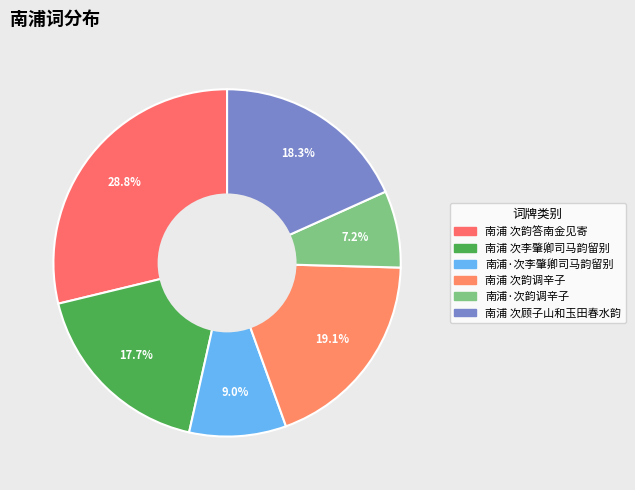

Does 南浦 次李肇卿司马韵留别 represent more than half of the total?

No